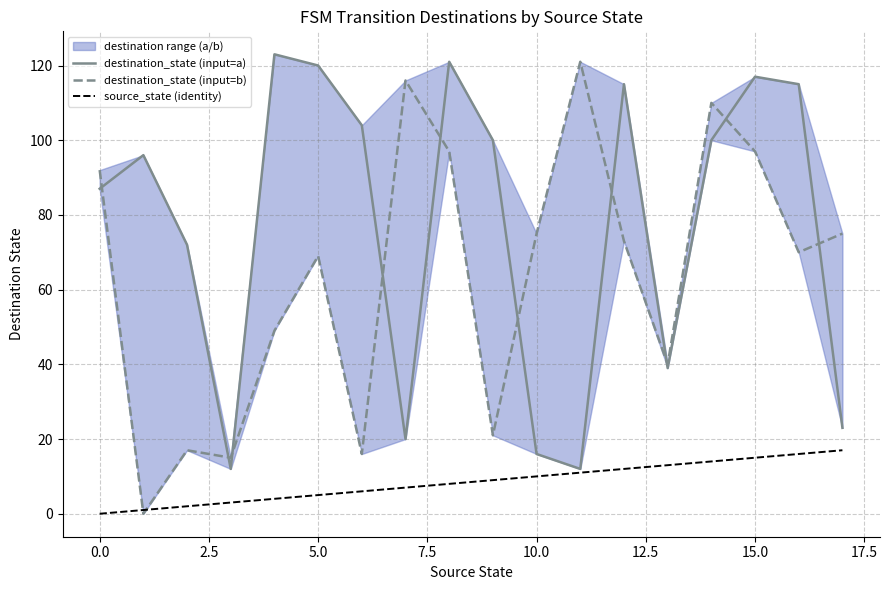

How many lines are shown in the chart?

3